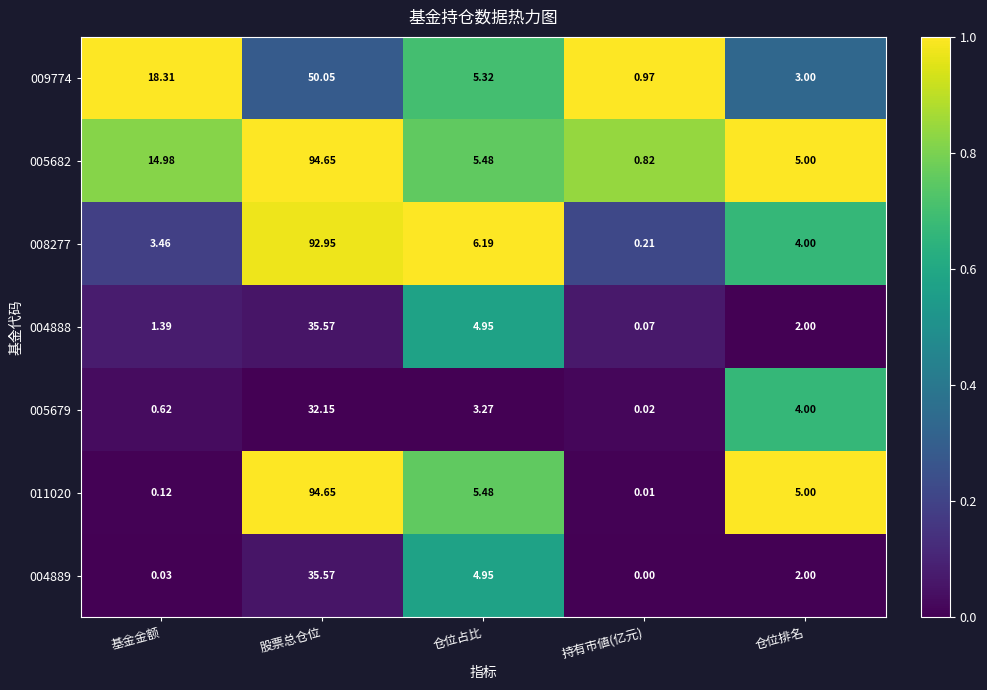

At which label does 009774 first exceed 5?

基金金额